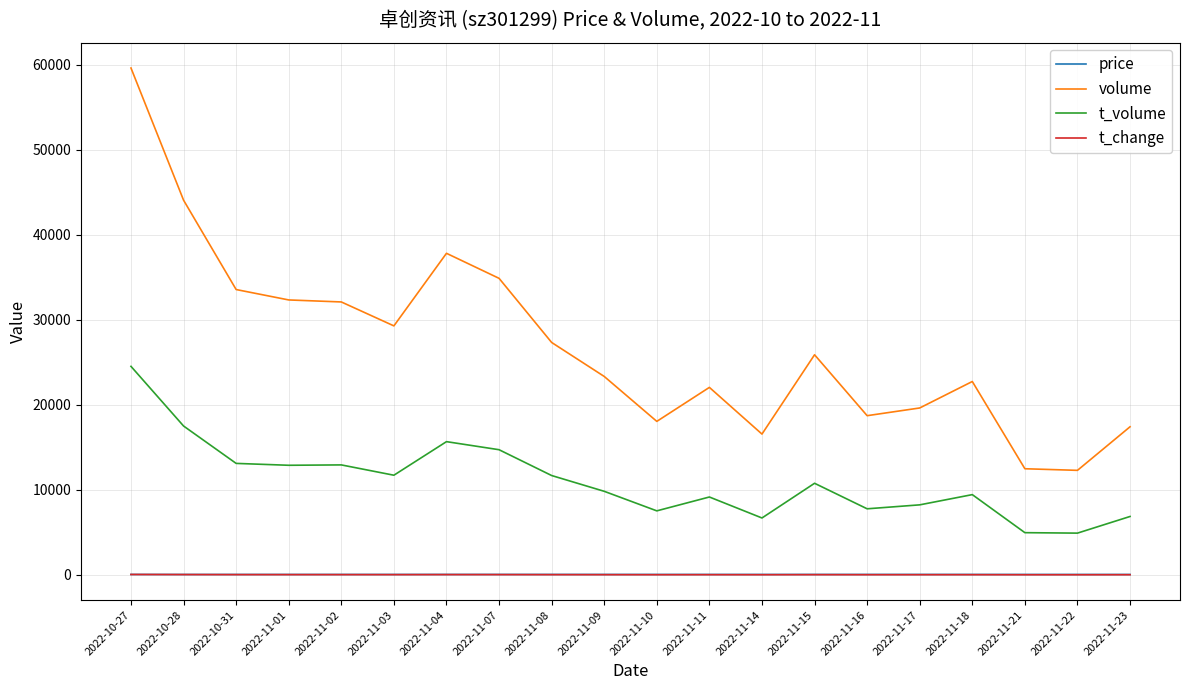

Which series has the widest spread of values?

volume